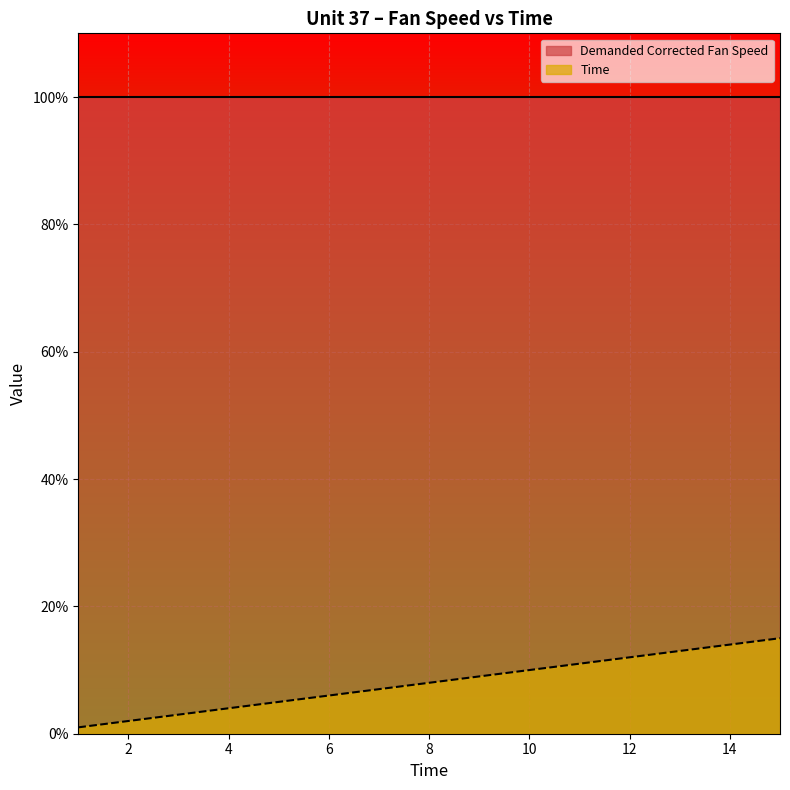

Where does the data first go above 8?

9